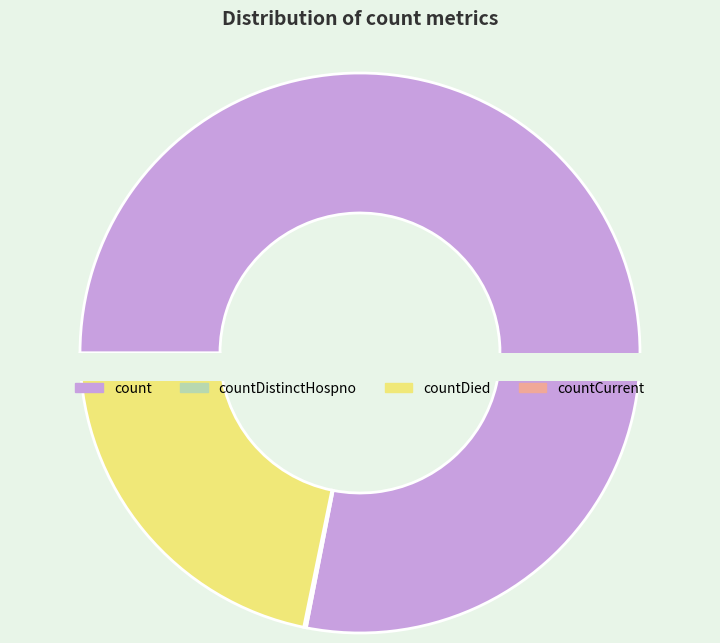

Which slice is the largest?

count